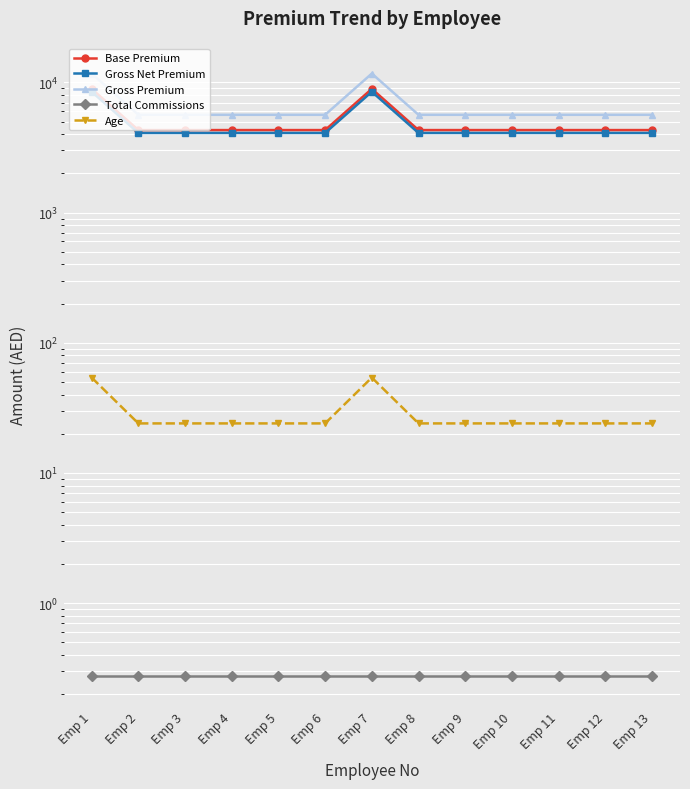

What is the average value of the Age series?

28.6